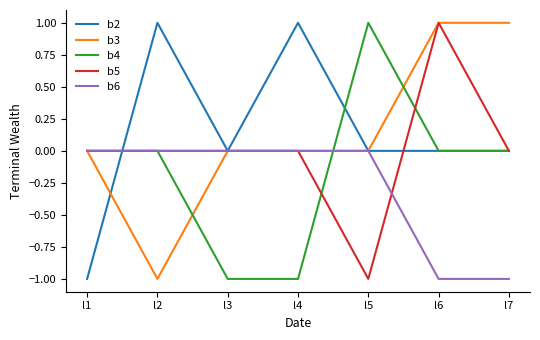

At which category is the sum across all series the highest?

l6